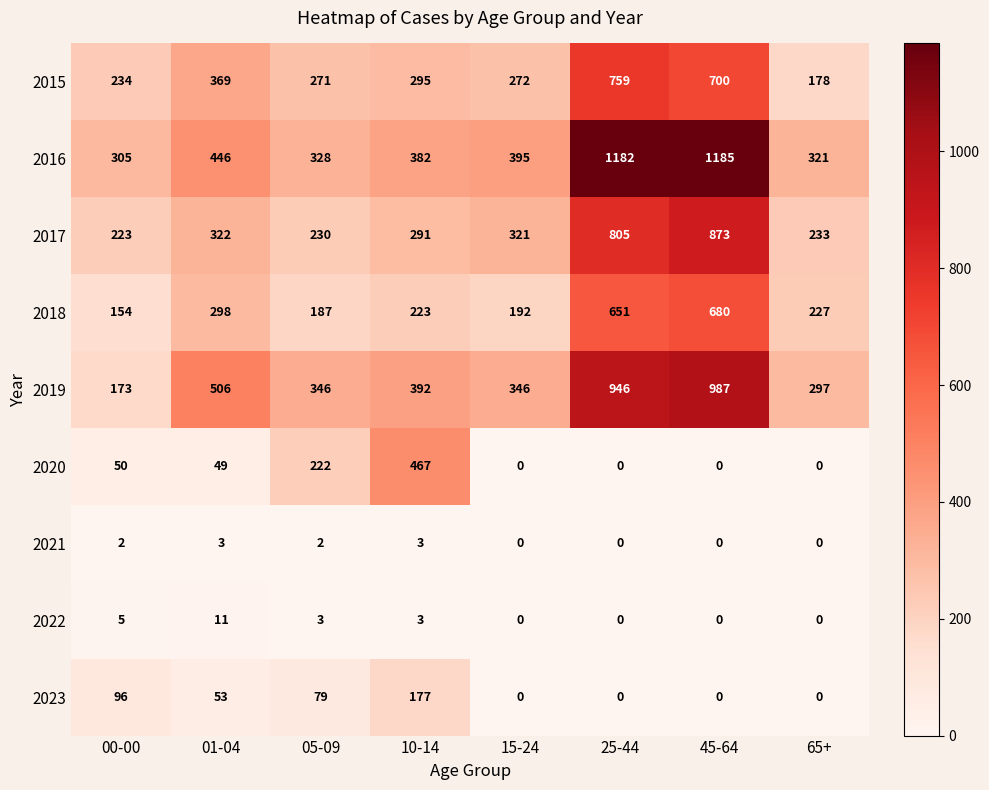

Is it true that 2021 equals 3 at 01-04?

True